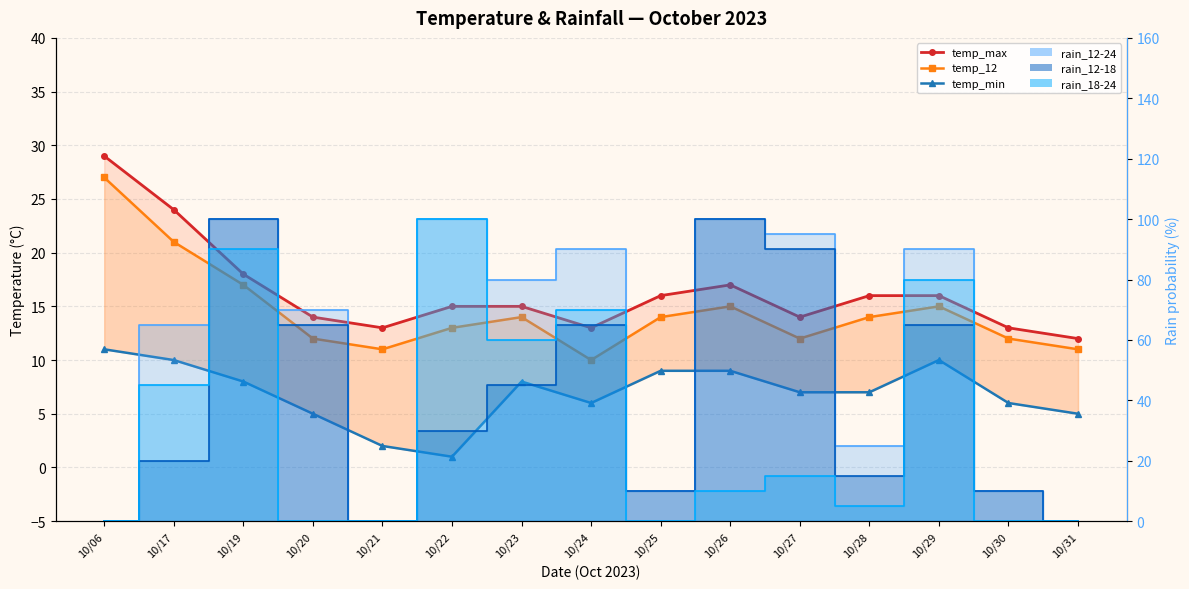

At how many categories does at least one series exceed 21?

2